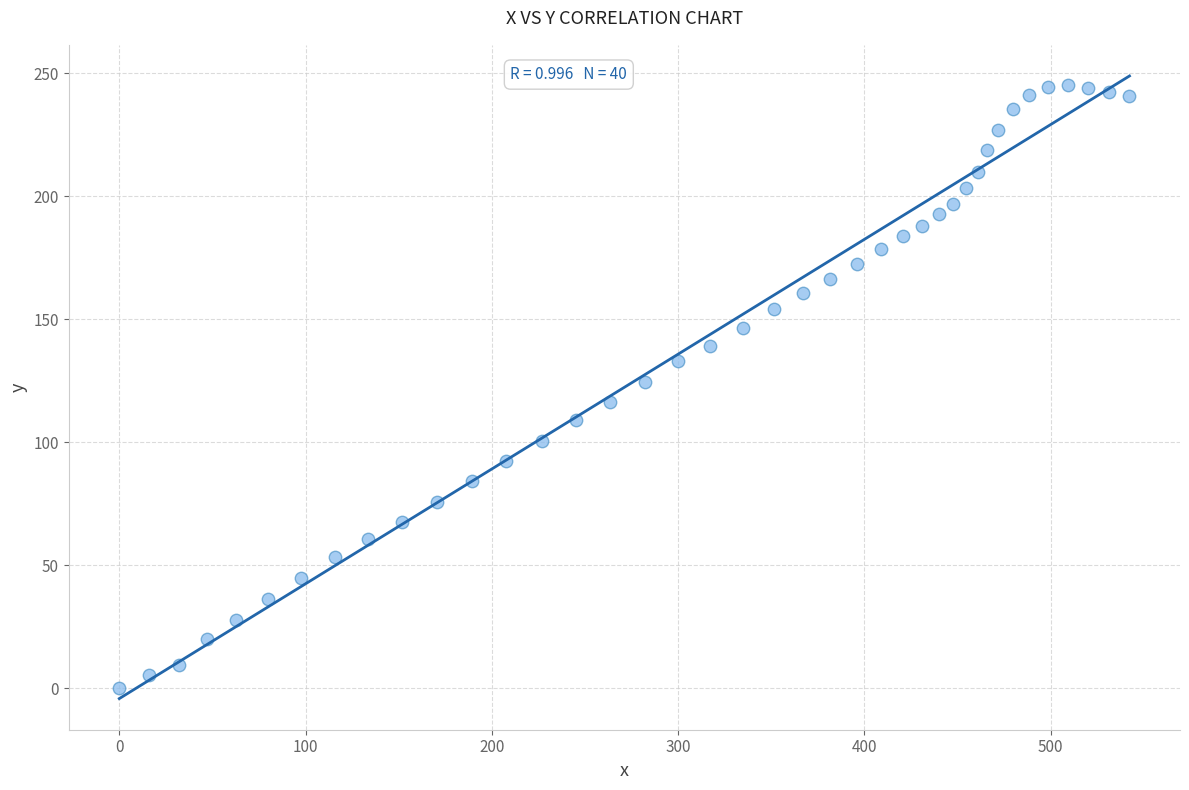

What is the range of Y values (max minus min)?

245.4